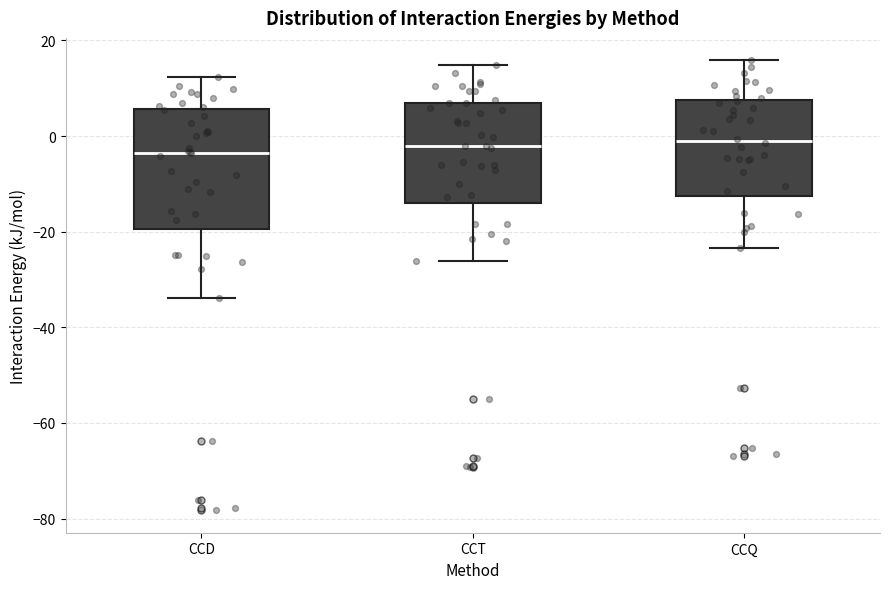

Where does the upper whisker of the box for CCT end on the y-axis? The values are not printed on the chart, so give them approximately, as read against the axis.

14